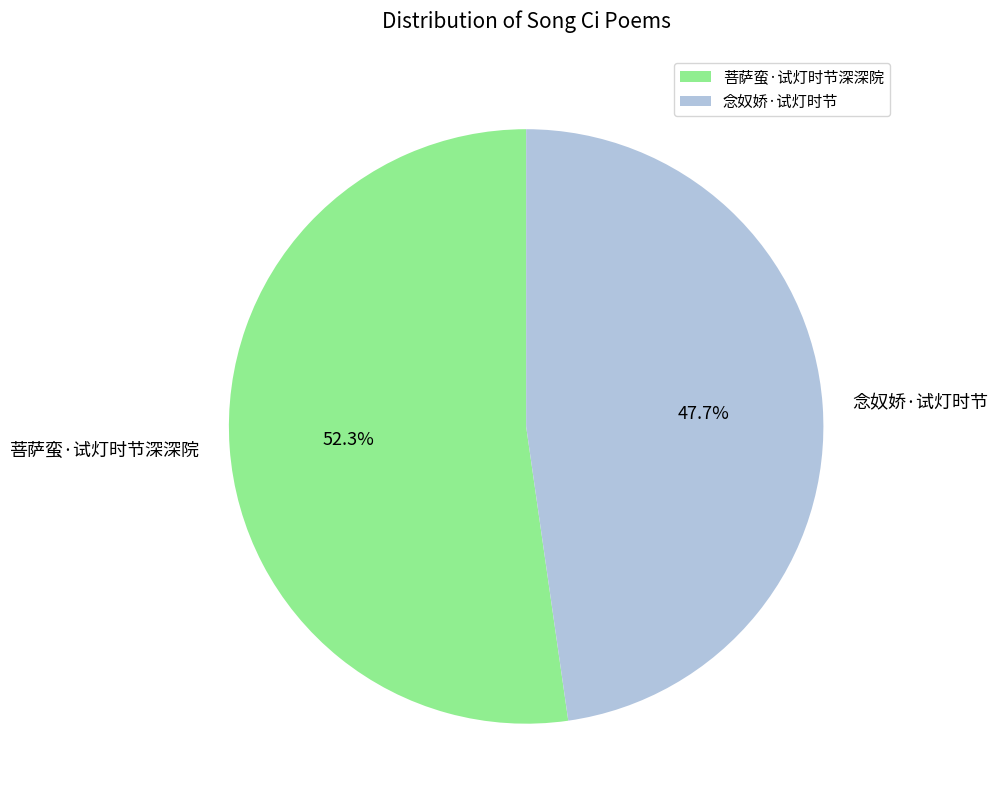

How much of the chart is everything except 念奴娇·试灯时节?

52.3%